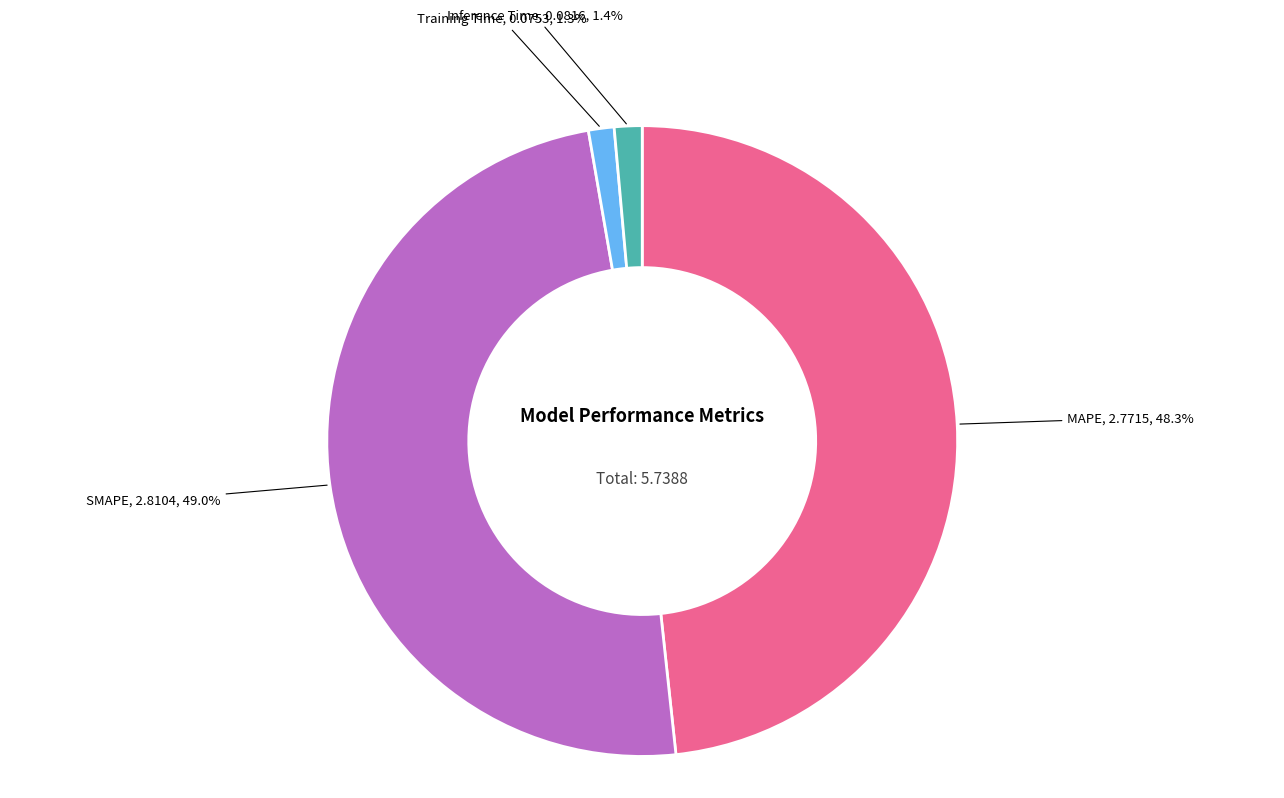

Does any single category account for the majority?

No